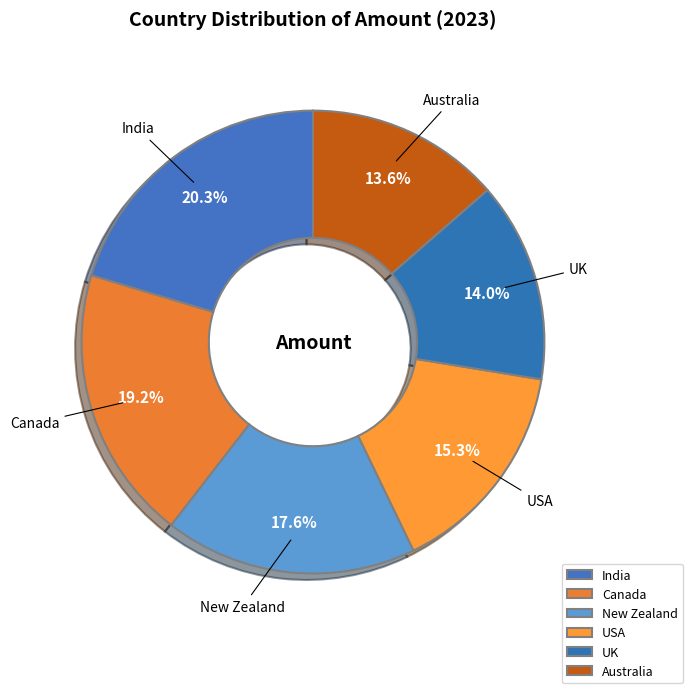

Between Canada and UK, which is larger?

Canada